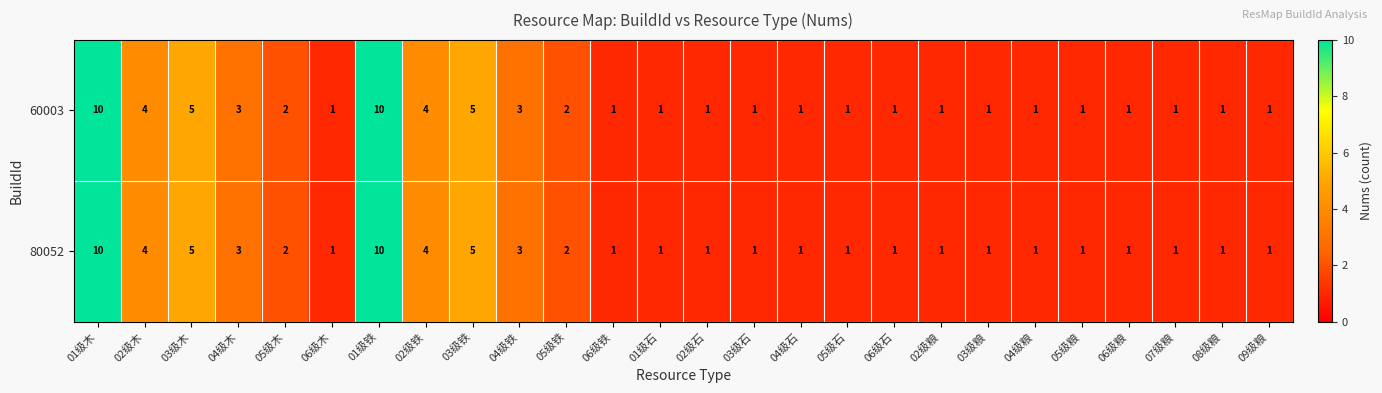

What is the maximum value for 60003?

10